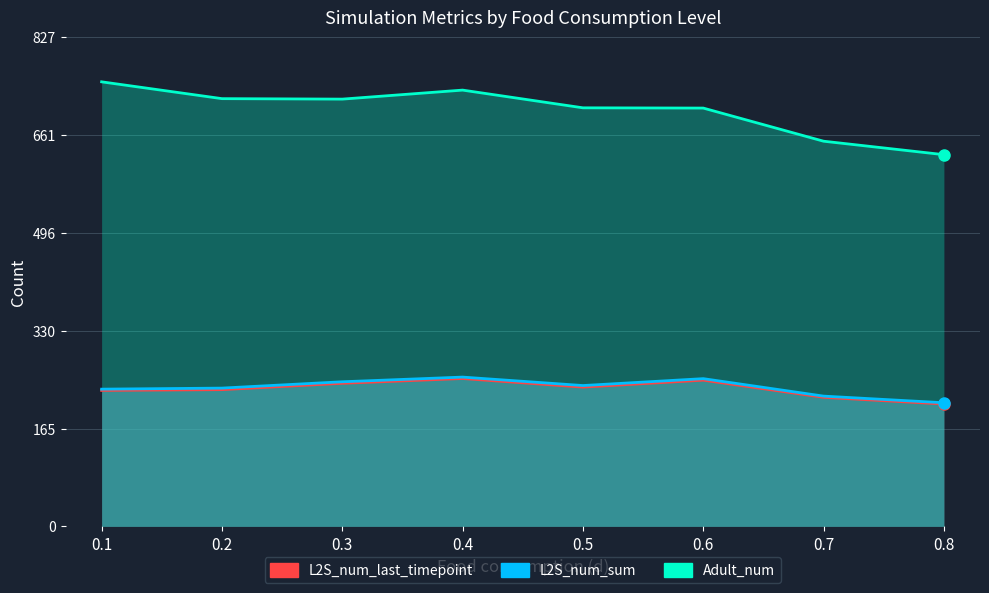

How many data points in L2S_num_last_timepoint are less than 235?

4